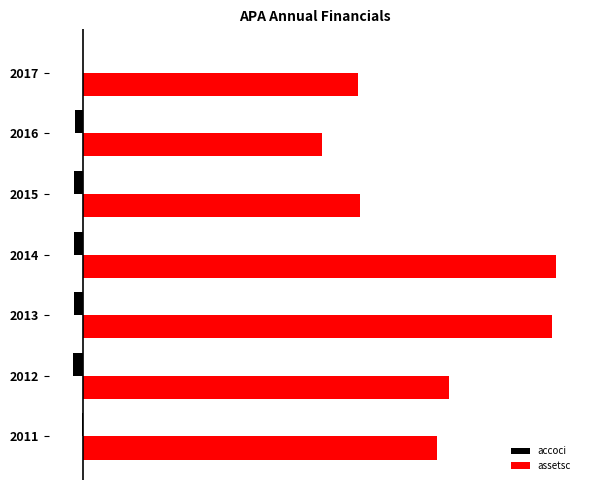

What are all the series names shown in the legend?

accoci, assetsc